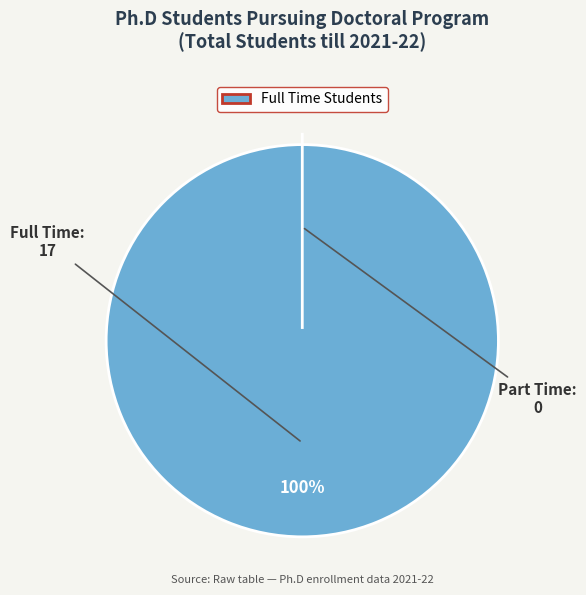

What is the largest slice in the pie chart?

Full Time